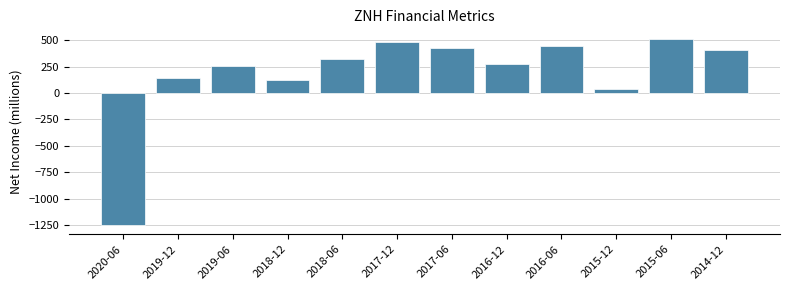

Reading right to left, list all the values displayed in this chart.

412.1	516.3	38.1	447.4	279.7	423.5	487.2	320.1	122.2	257.0	146.4	-1249.6